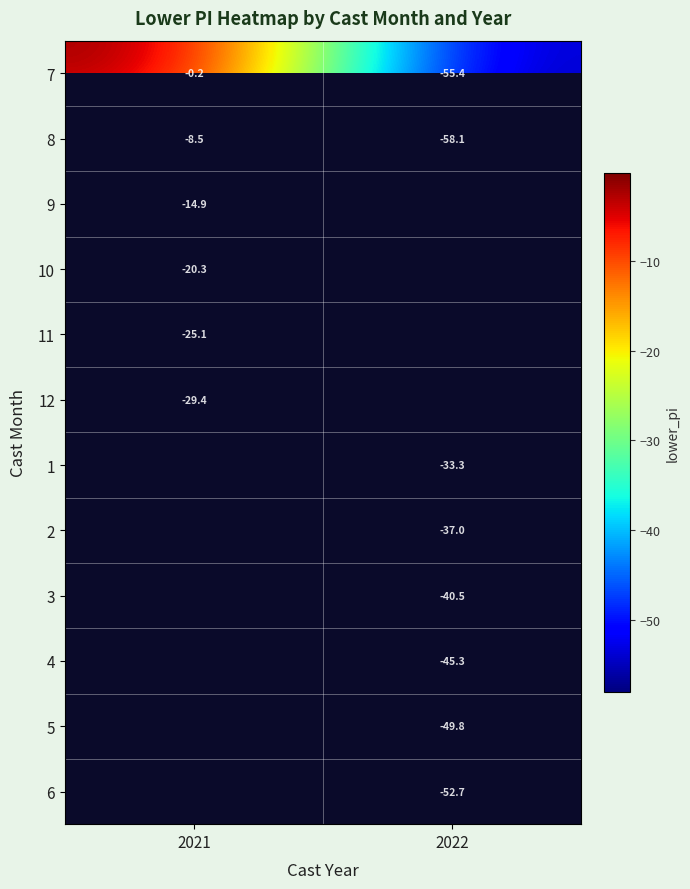

Which has a higher value, 2021 or 2022?

2021